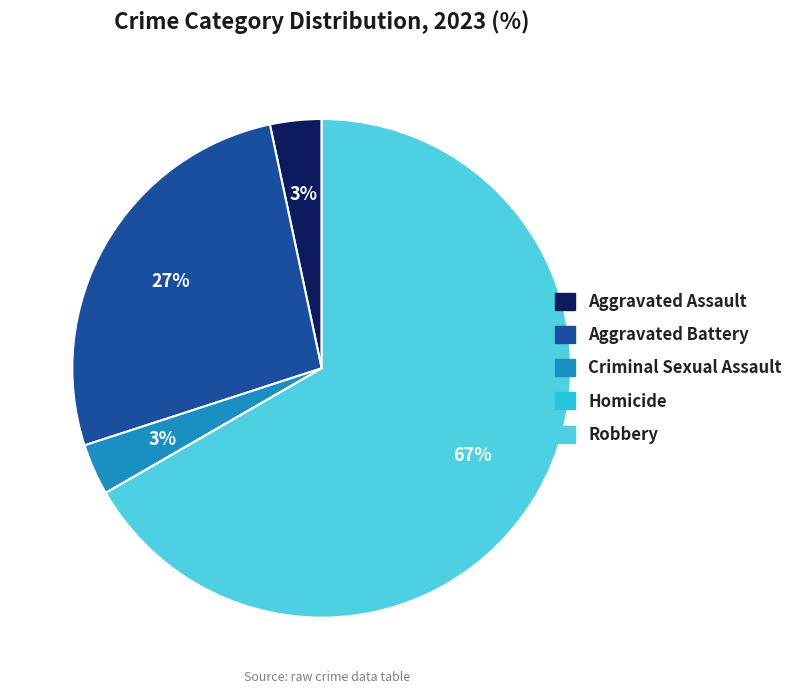

Approximately how many times larger is the value at Criminal Sexual Assault compared to Aggravated Assault?

1.0